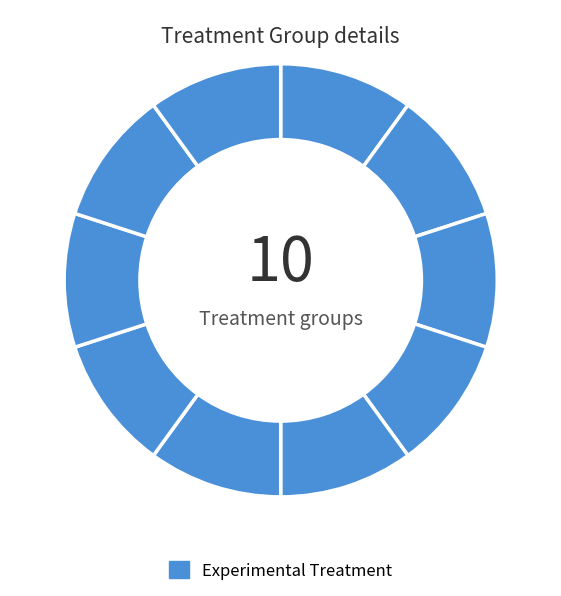

How many segments does this pie chart have?

10